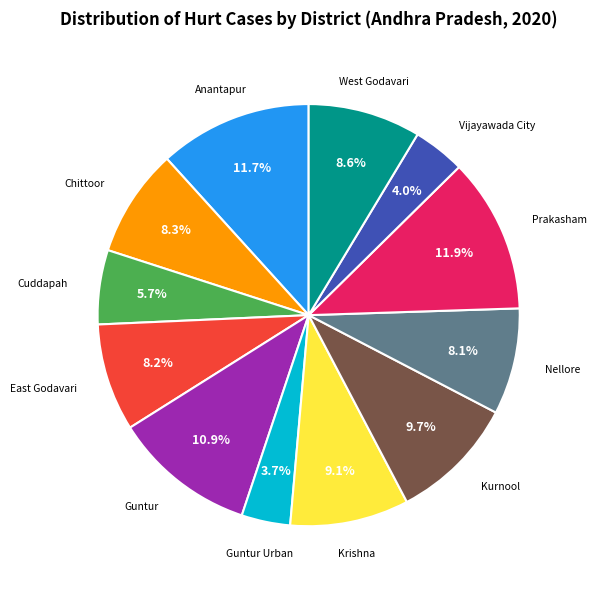

How many slices are in this pie chart?

12